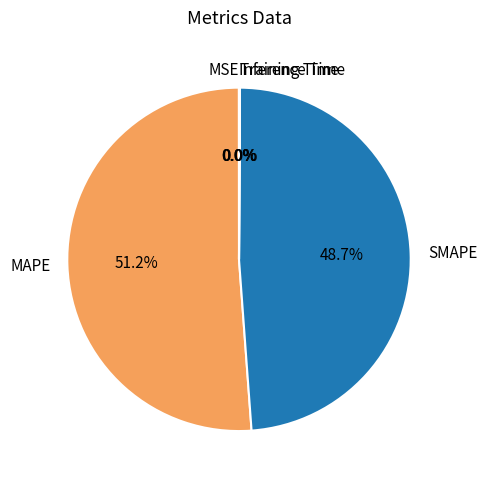

What is the largest slice in the pie chart?

MAPE